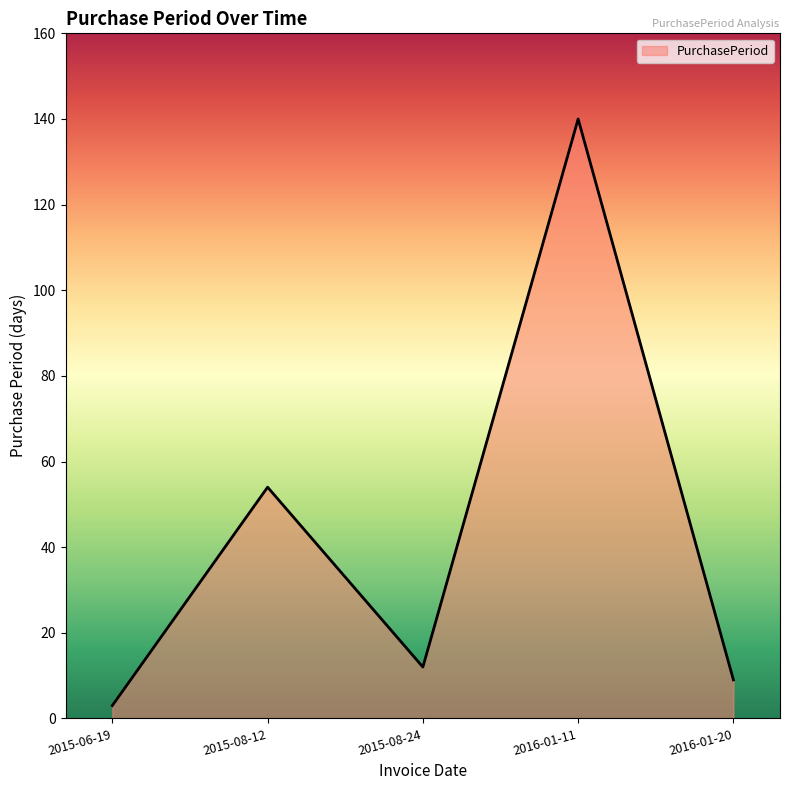

What is the change in value from 2015-08-12 to 2016-01-20?

-45